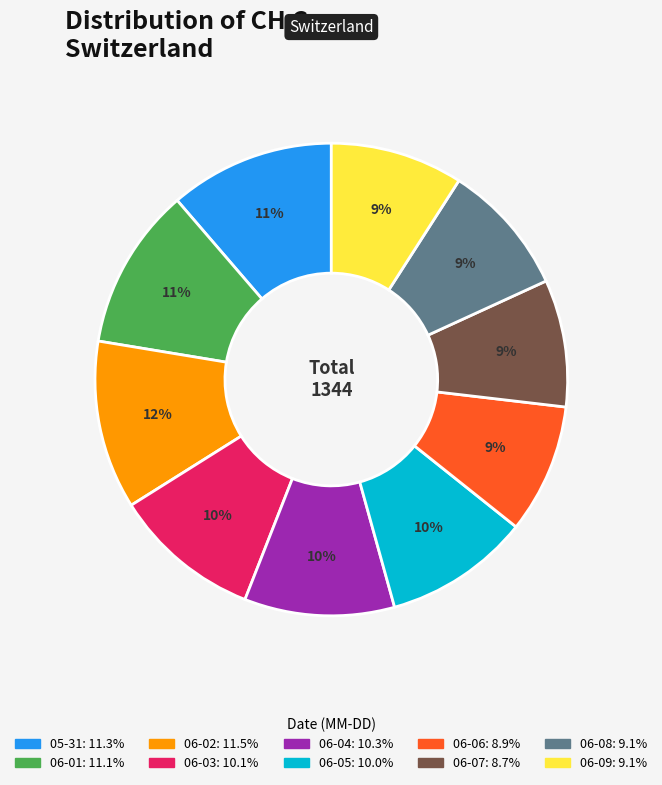

Count the number of slices in the pie.

10